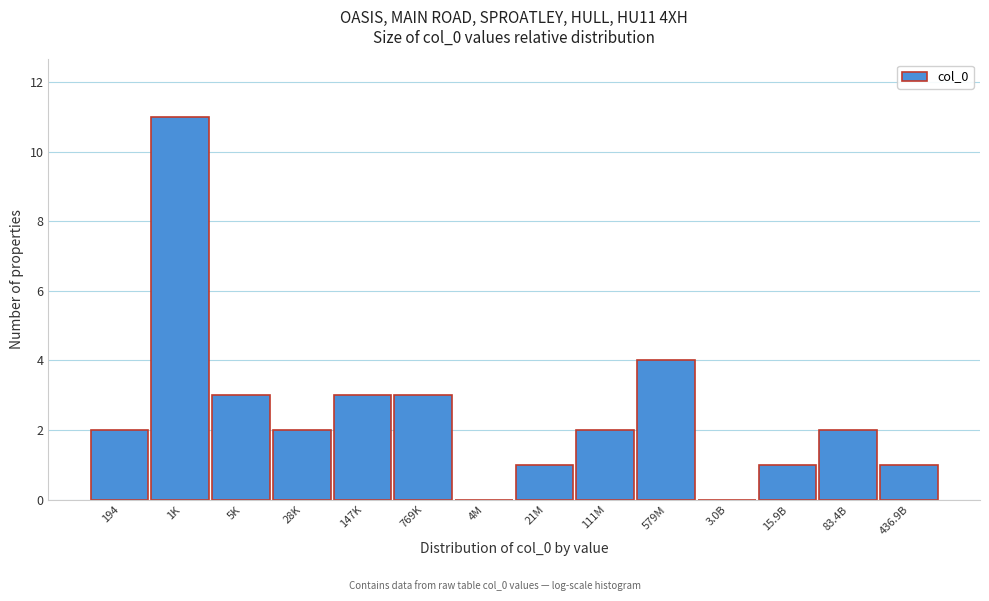

Reading left to right, extract all data points from this chart.

194=2	1K=11	5K=3	28K=2	147K=3	769K=3	4M=0	21M=1	111M=2	579M=4	3.0B=0	15.9B=1	83.4B=2	436.9B=1